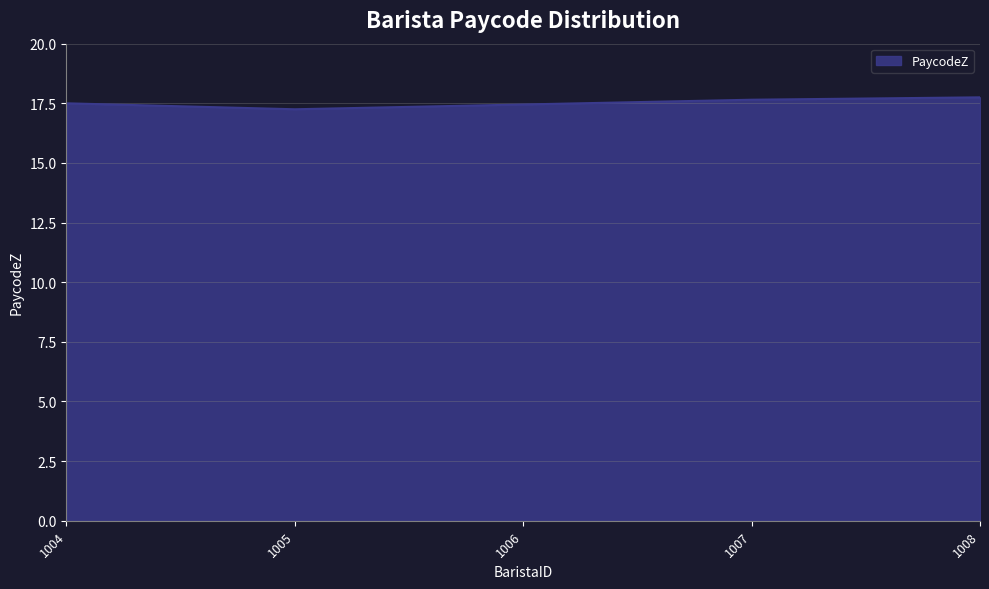

What is the difference between the maximum and second lowest values?

0.3